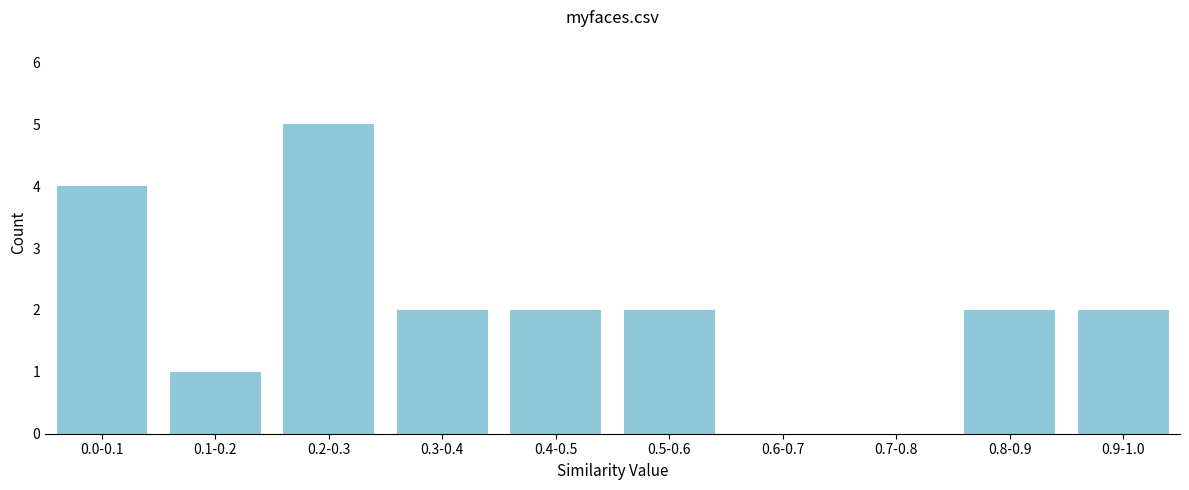

Reading right to left, transcribe all the data shown in this chart.

0.9-1.0=2	0.8-0.9=2	0.7-0.8=0	0.6-0.7=0	0.5-0.6=2	0.4-0.5=2	0.3-0.4=2	0.2-0.3=5	0.1-0.2=1	0.0-0.1=4